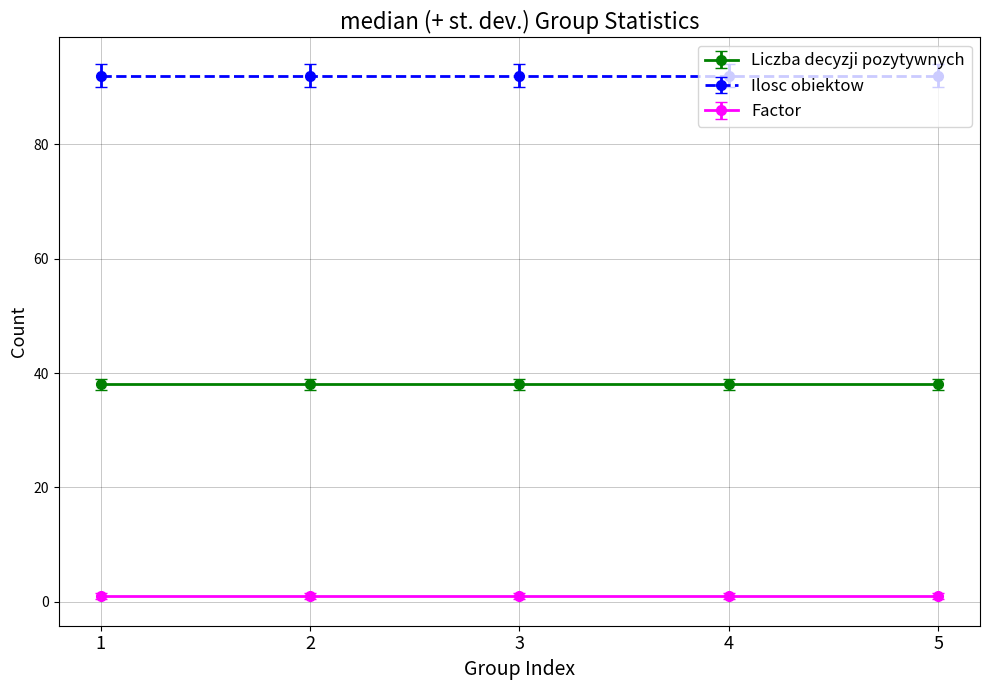

List the labels in order of Liczba decyzji pozytywnych value, smallest first.

1, 2, 3, 4, 5